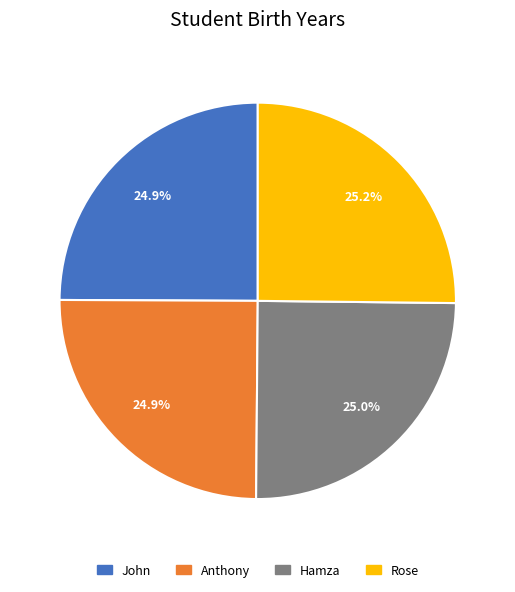

What is the ratio of the value at Hamza to the value at Anthony?

1.0